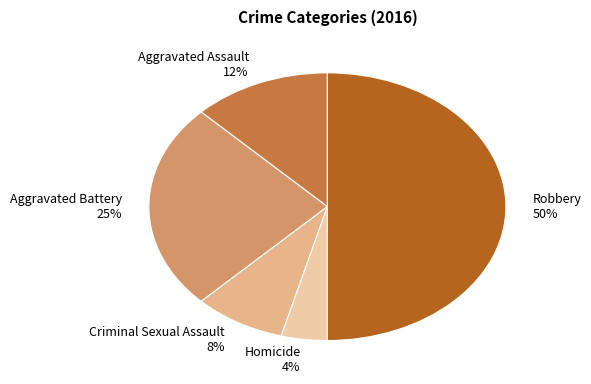

The Robbery slice represents 50% of the pie. True or false?

True